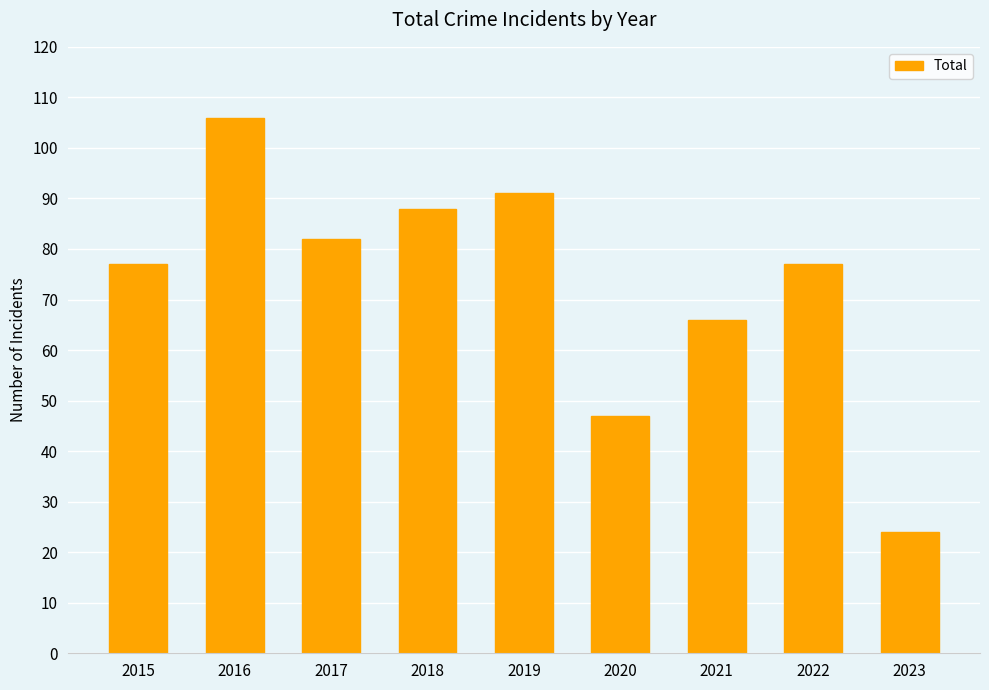

Read the value at 2016.

106